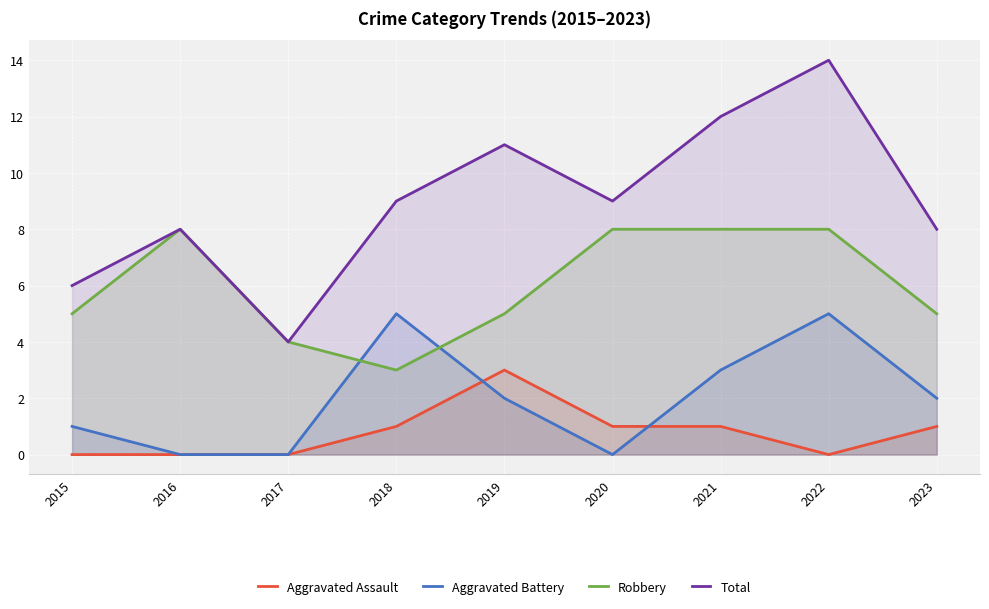

Where is the first local maximum for Robbery?

2016